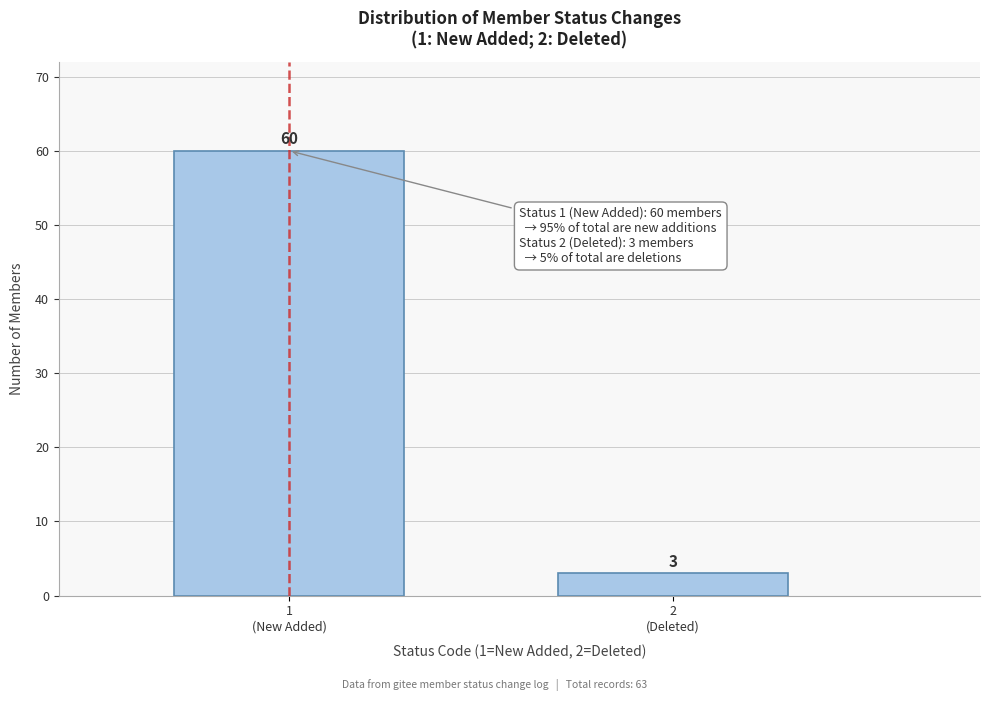

Reading right to left, transcribe all the data shown in this chart.

3	60